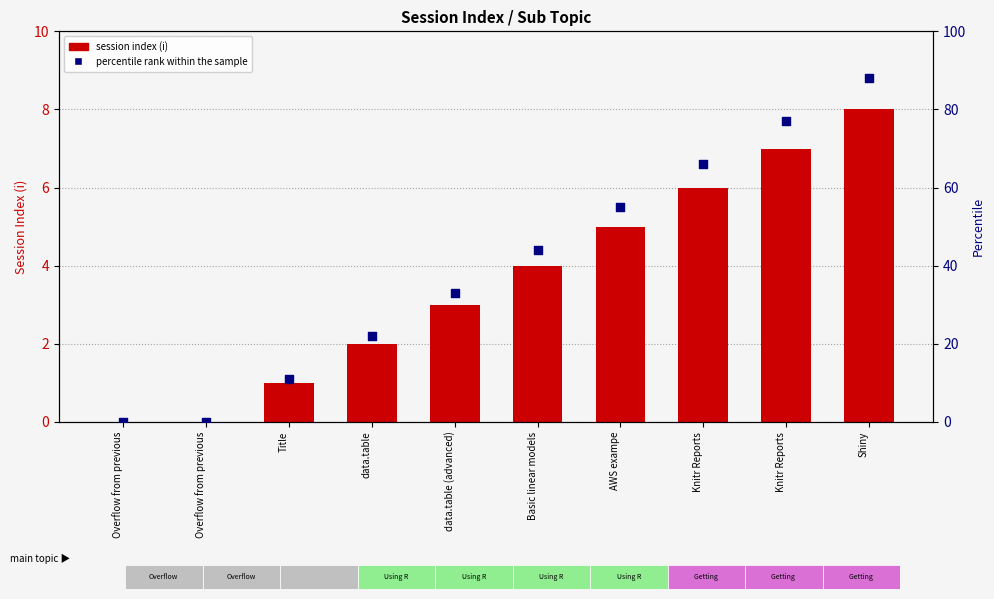

What is the total value across all series at Knitr Reports?

72